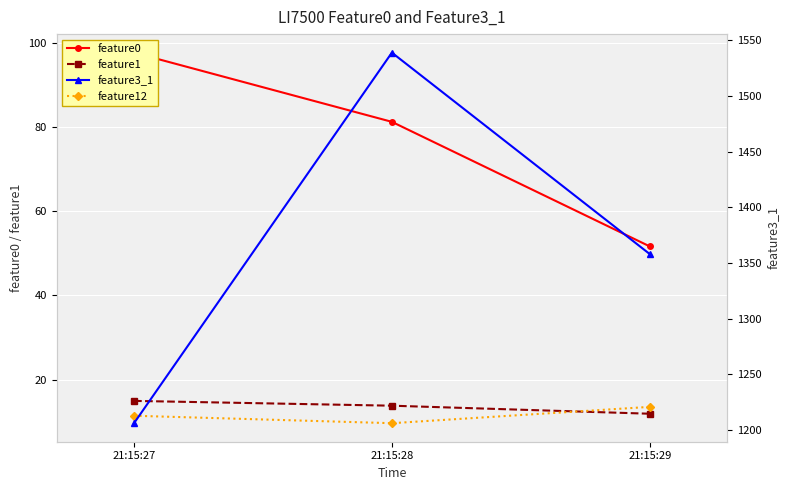

What is the sum of all feature0 values?

230.6